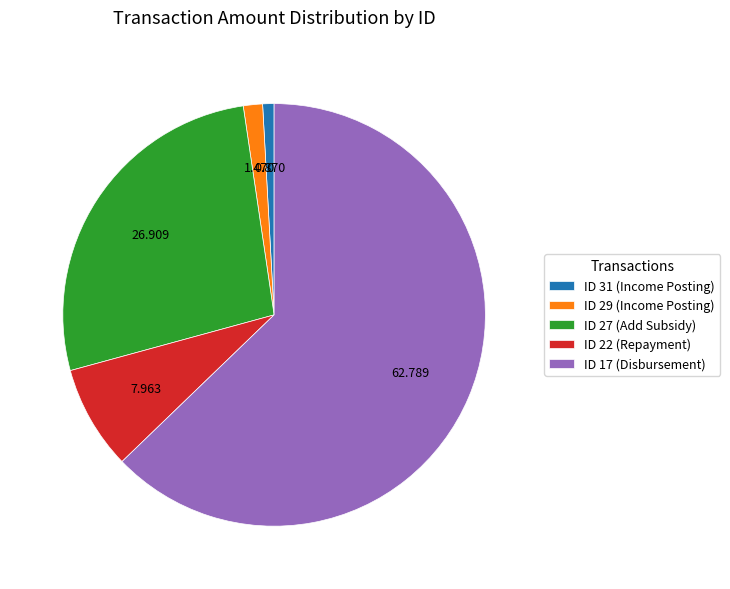

Do ID 29 (Income Posting) and ID 31 (Income Posting) together represent more than half of the pie?

No